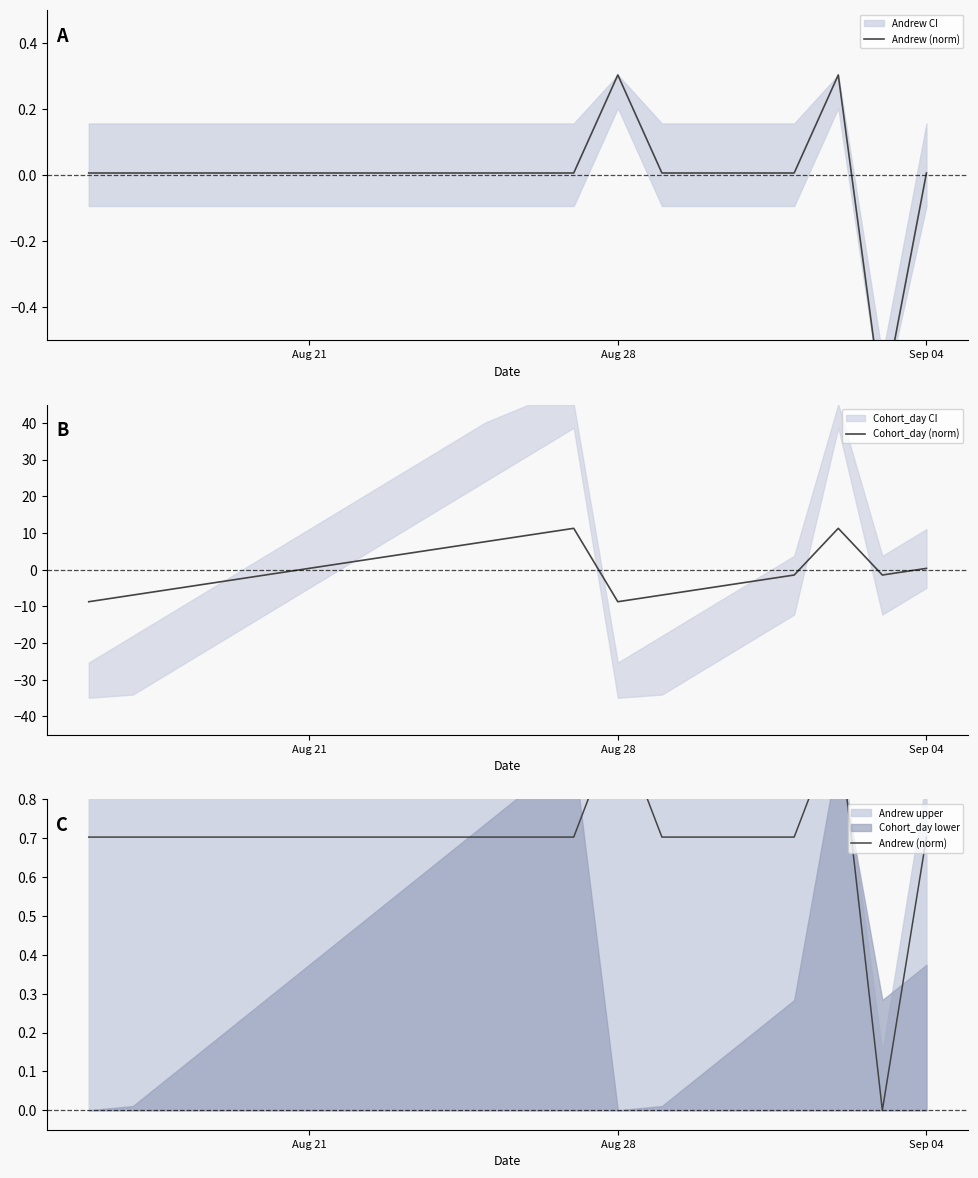

Which series has the largest total across all categories?

Andrew (norm)